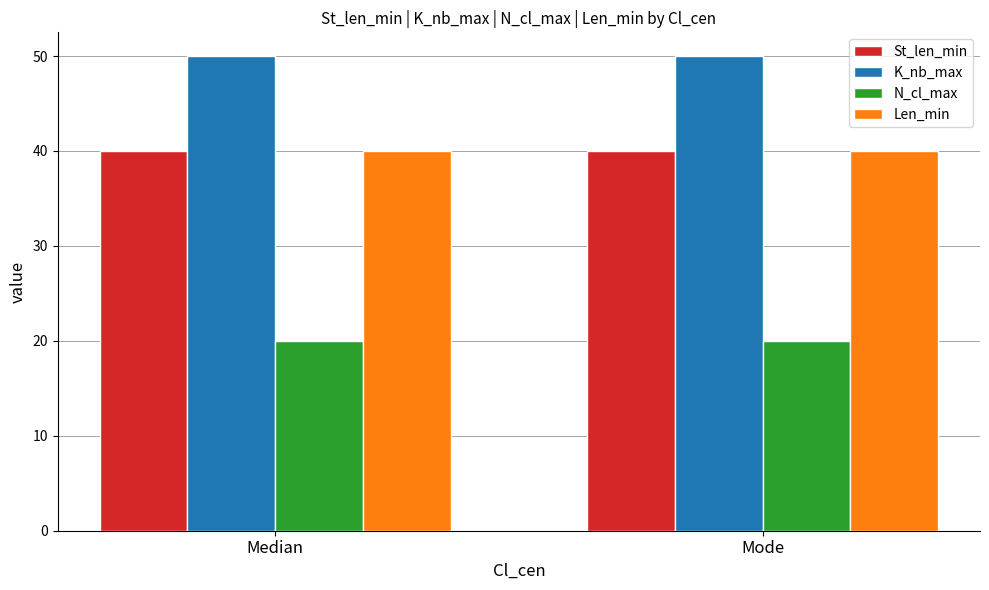

What is the value of the N_cl_max bar at the 1st from the left?

20